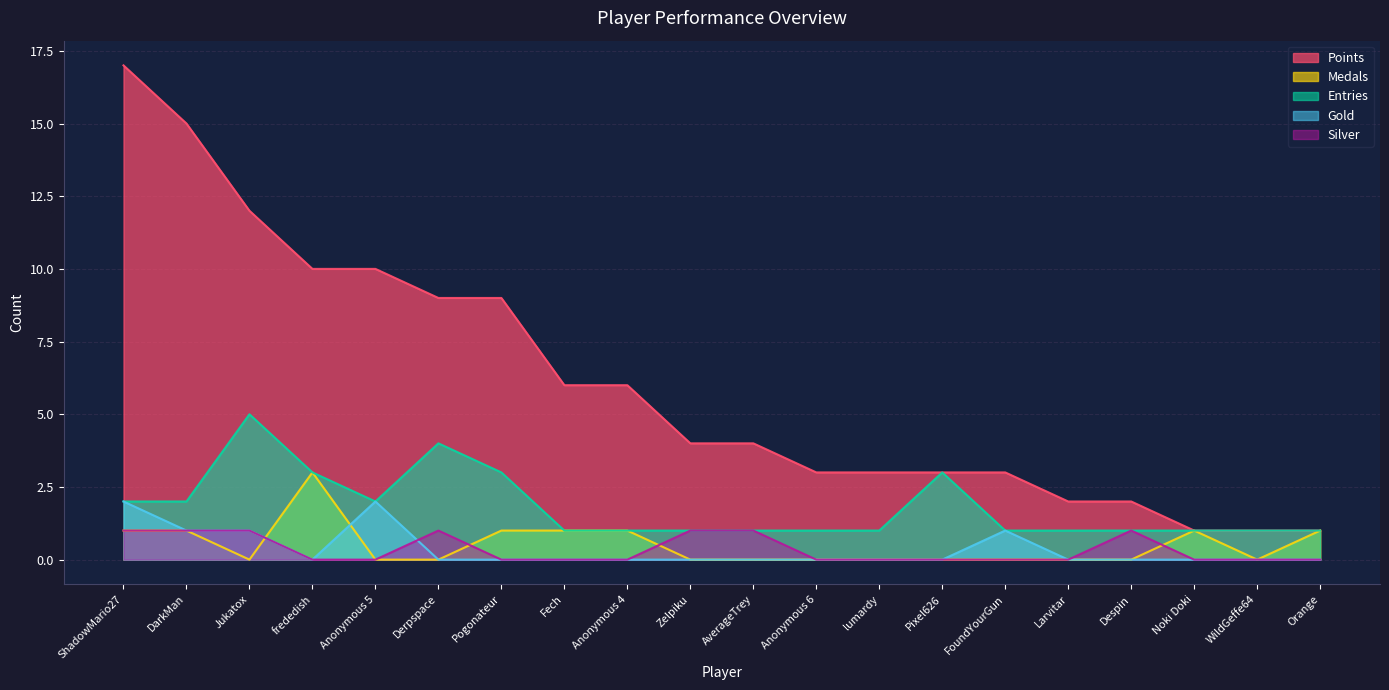

List the series in order of their peak value, lowest first.

Silver, Gold, Medals, Entries, Points